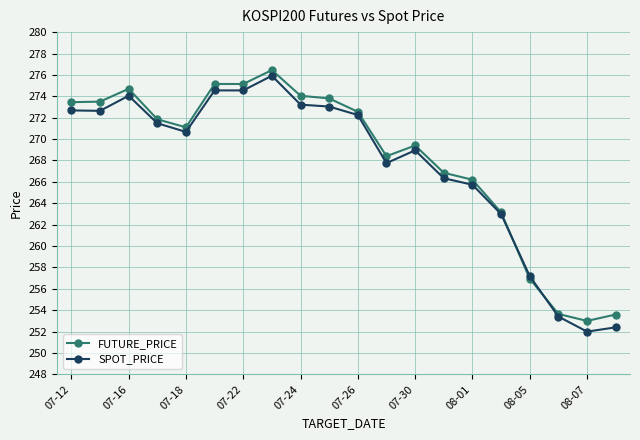

What is the lowest value of the SPOT_PRICE series?

252.0